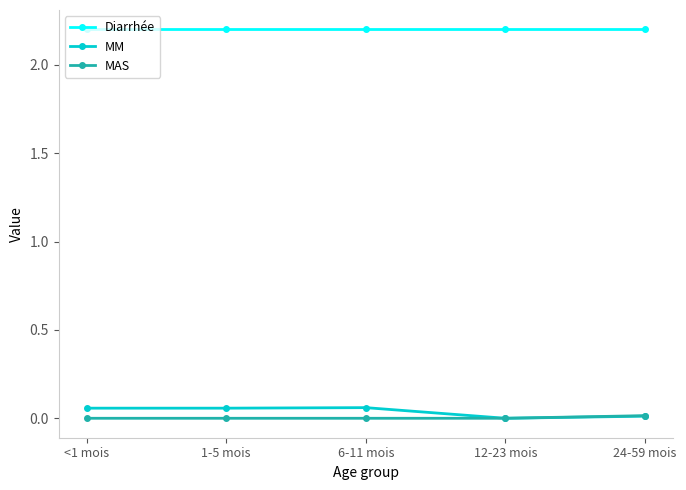

True or false: MM has more than 2 interior local peaks.

False